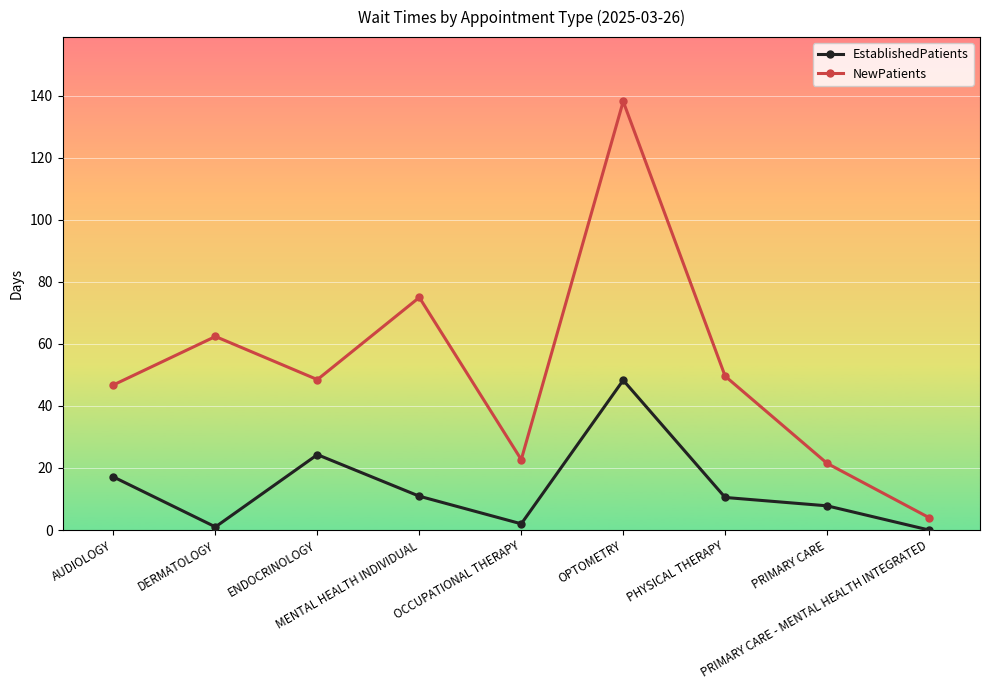

Which series has the widest spread of values?

NewPatients